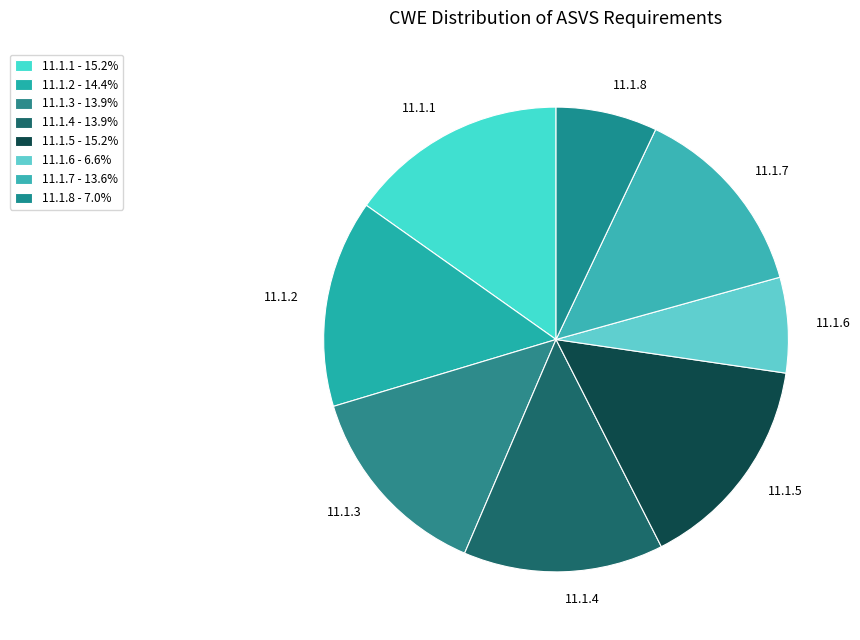

Combined, do 11.1.8 and 11.1.7 account for over 50%?

No